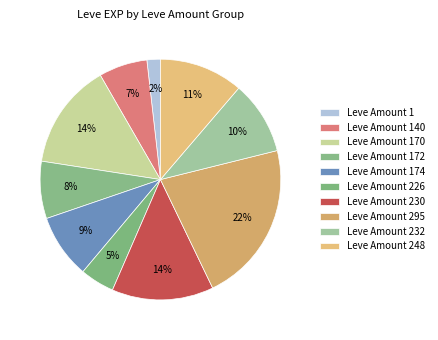

Which category has the smallest portion of the pie?

Leve Amount 1